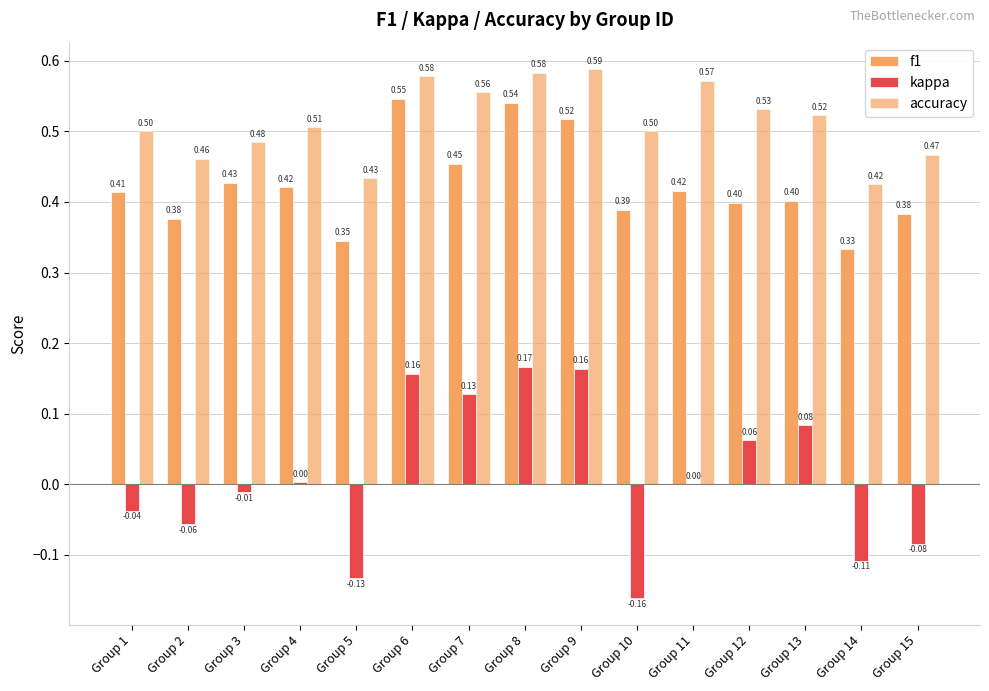

What is the sum of the f1 values at Group 14 and Group 4?

0.8